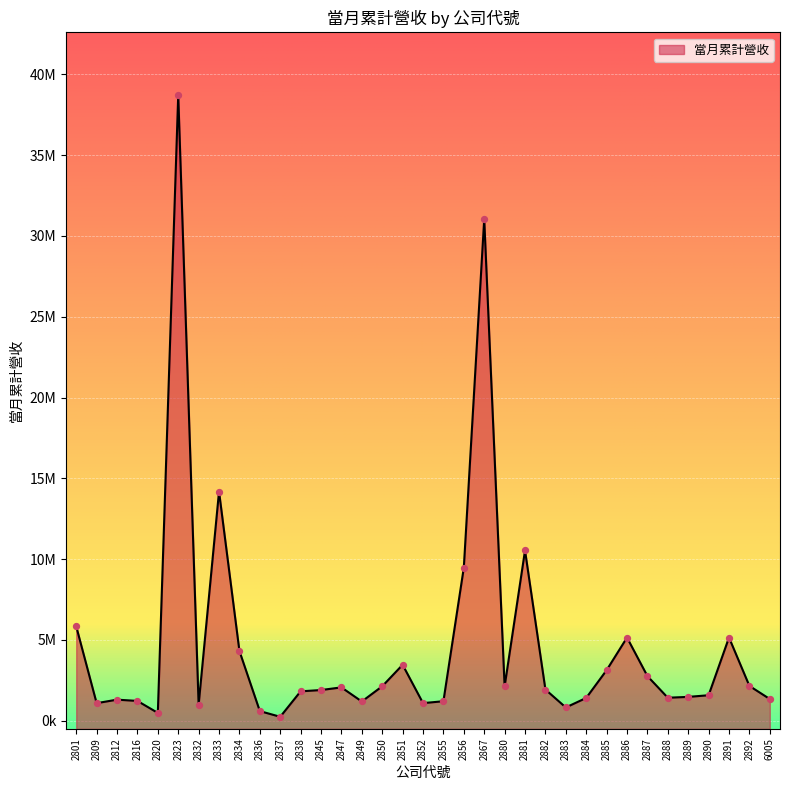

What is the ratio of the value at 2809 to the value at 2890?

0.7